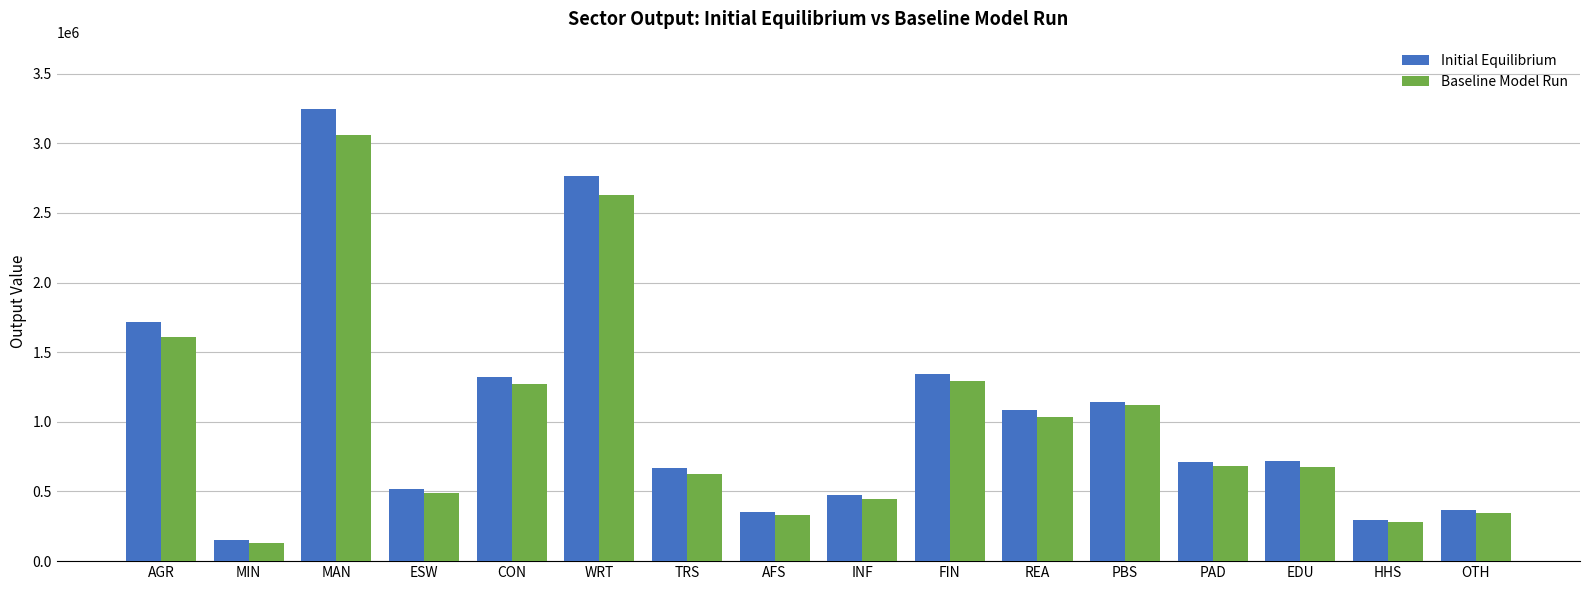

Does the chart contain stacked bars?

No